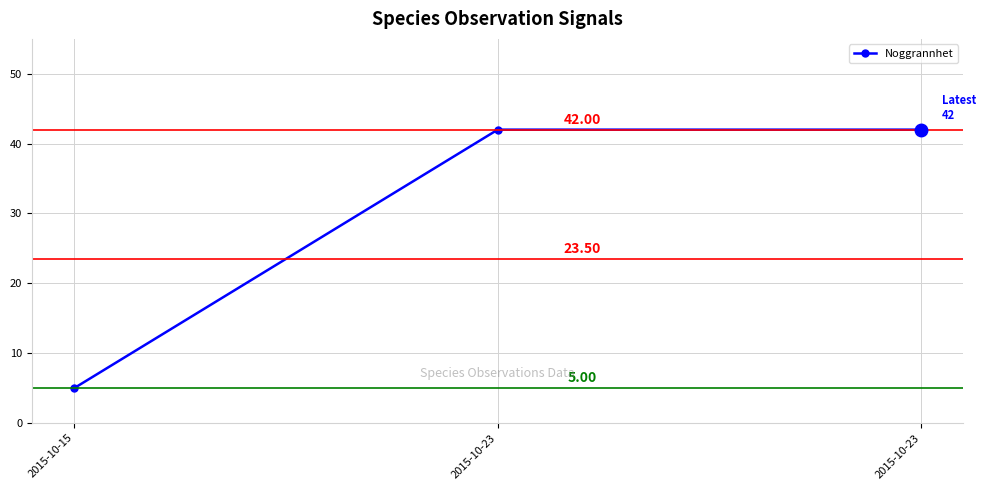

The chart shows a value of 5 at 2015-10-15. True or false?

True